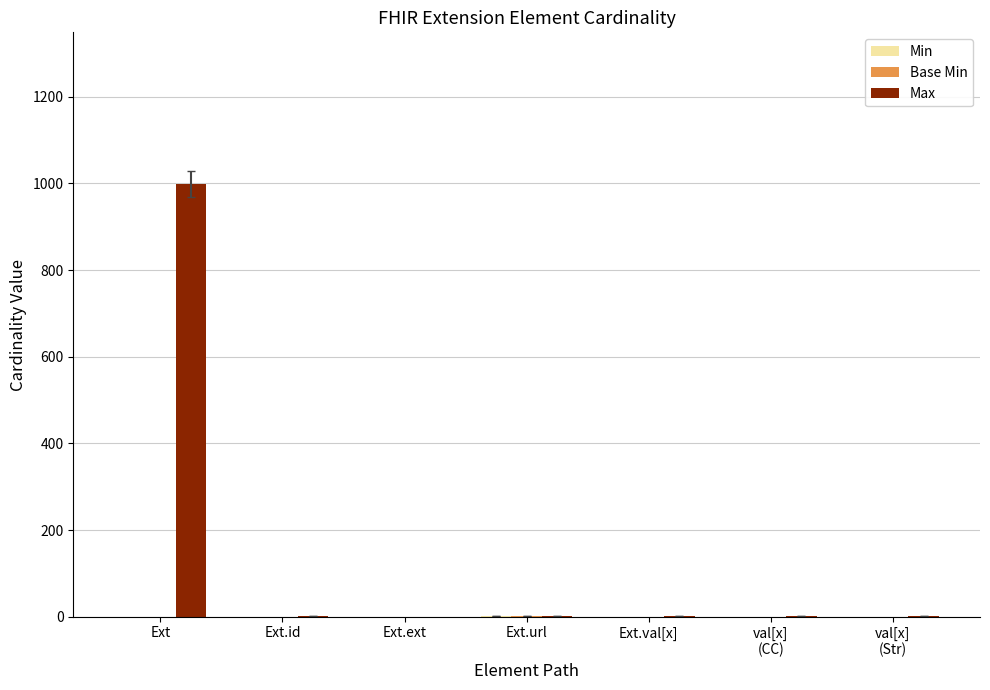

What is the total value across all series at Ext?

999